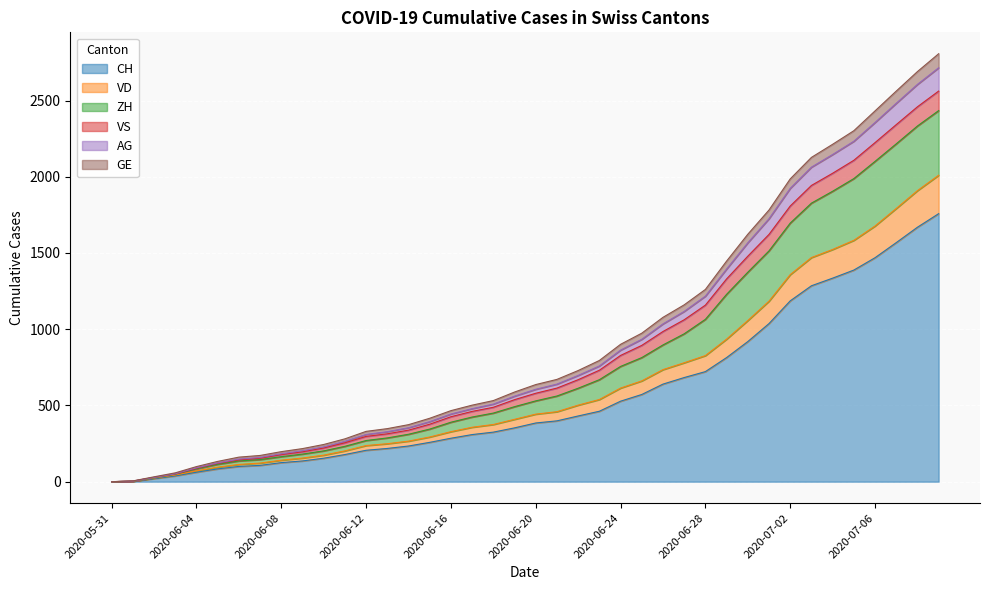

What is the maximum value for CH?

1758